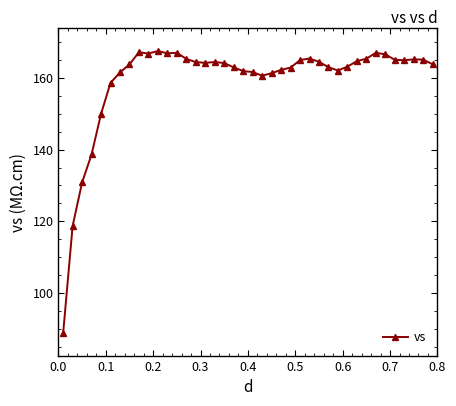

What is the value of the 35th point from the left?

166.6